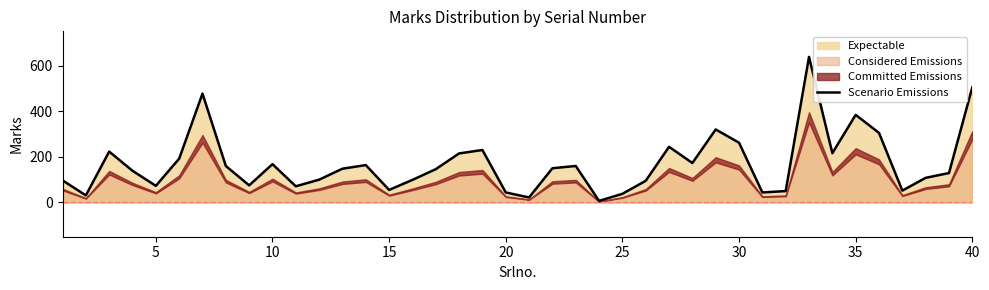

How many points are higher than both their immediate neighbors (excluding endpoints)?

10